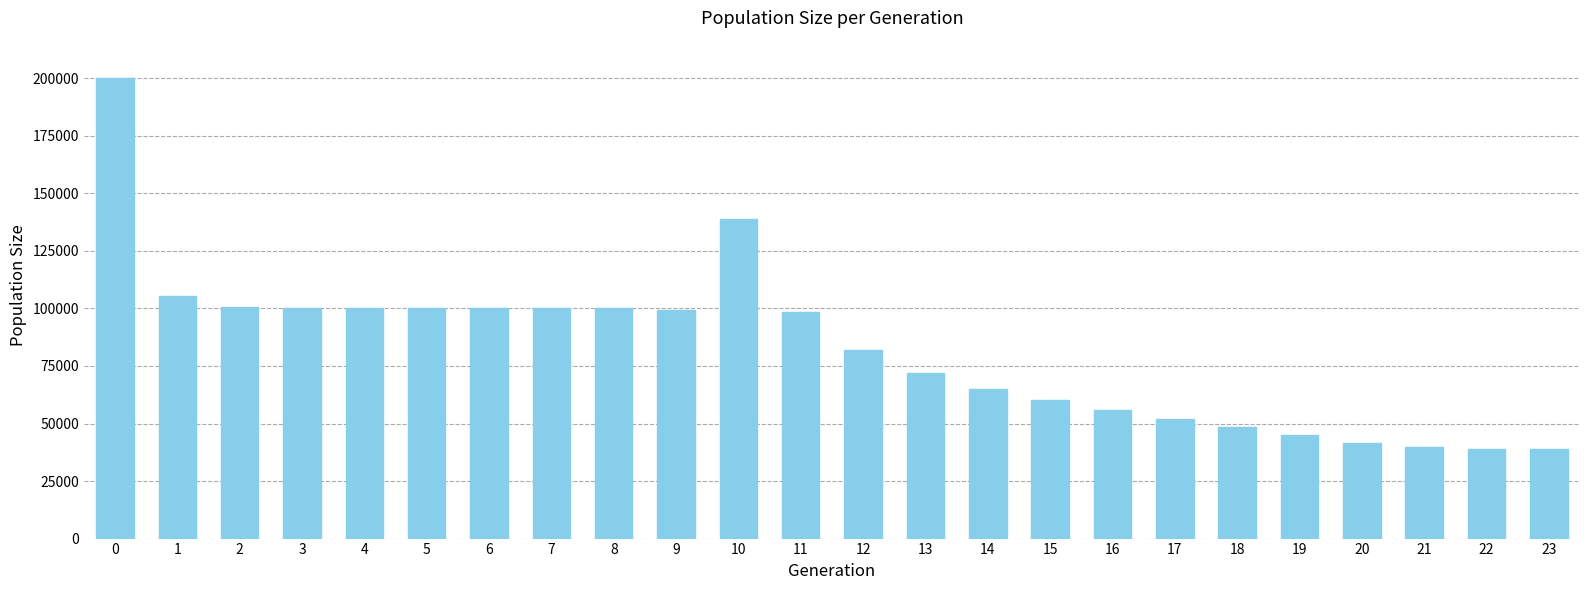

What is the value of the 18th bar from the left?

52066